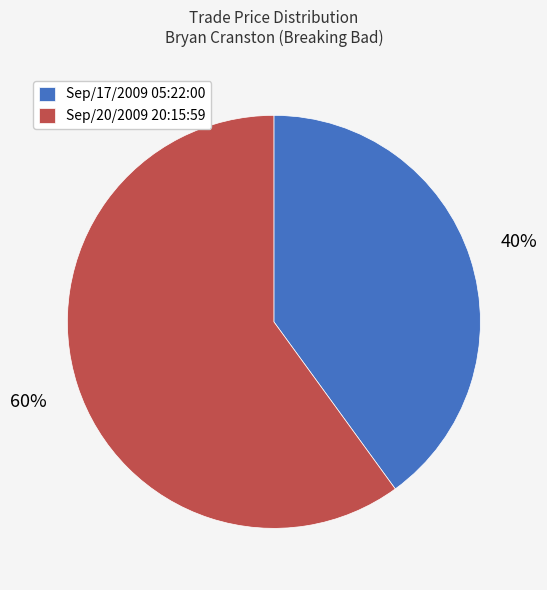

The Sep/17/2009 05:22:00 slice represents 51% of the pie. True or false?

False